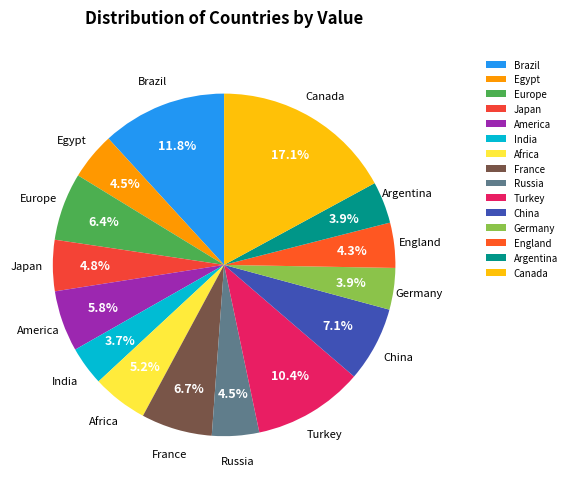

To the nearest percent, what percentage of the pie is America?

6%